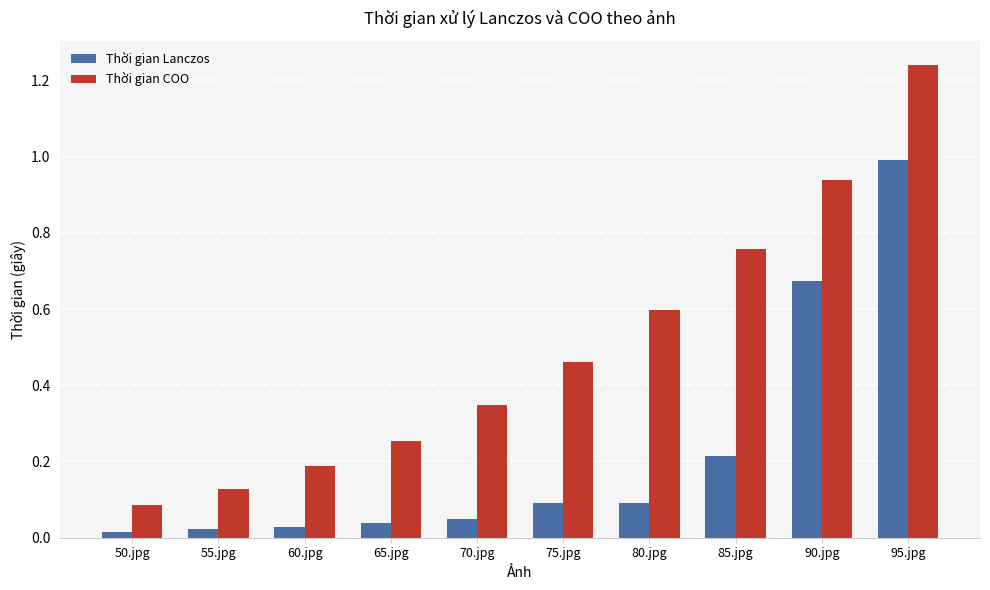

List the series in order of their overall mean, highest first.

Thời gian COO, Thời gian Lanczos